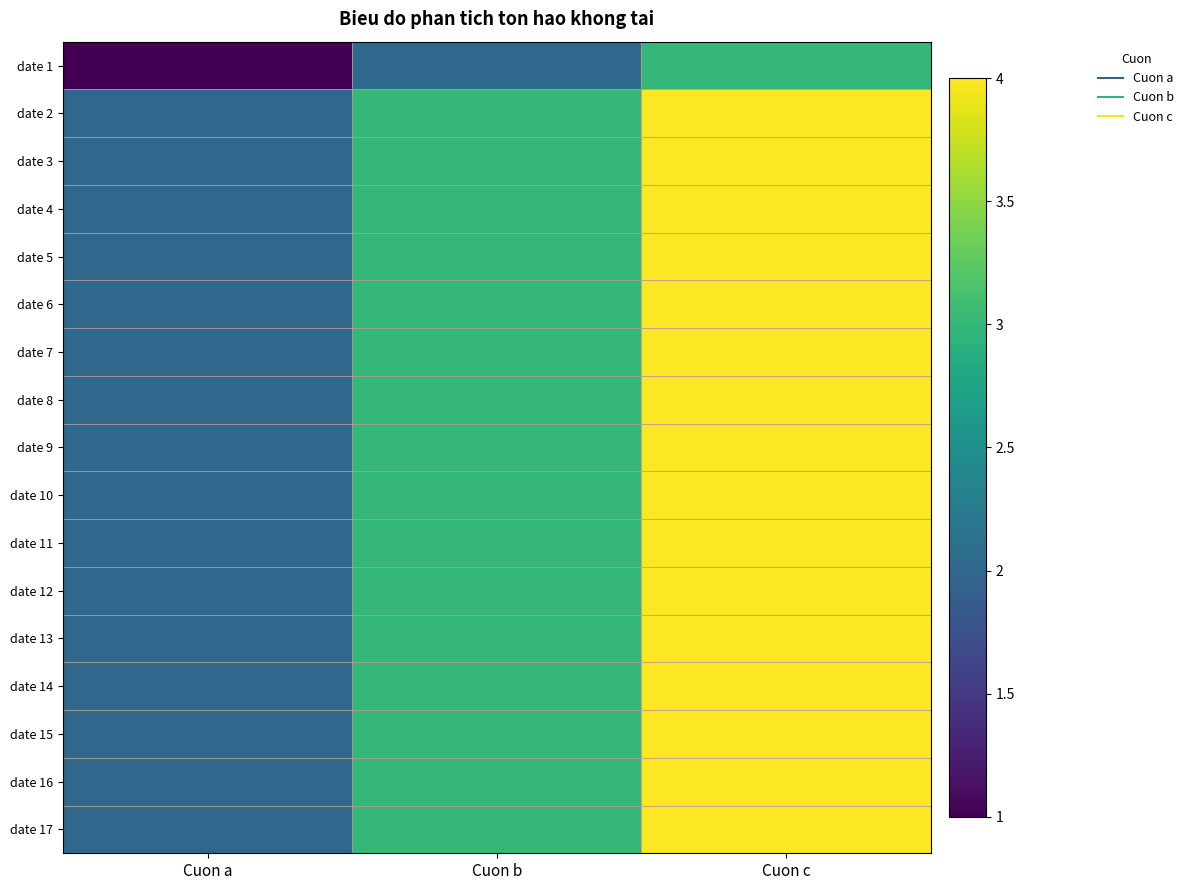

What is the maximum value shown in the chart?

4